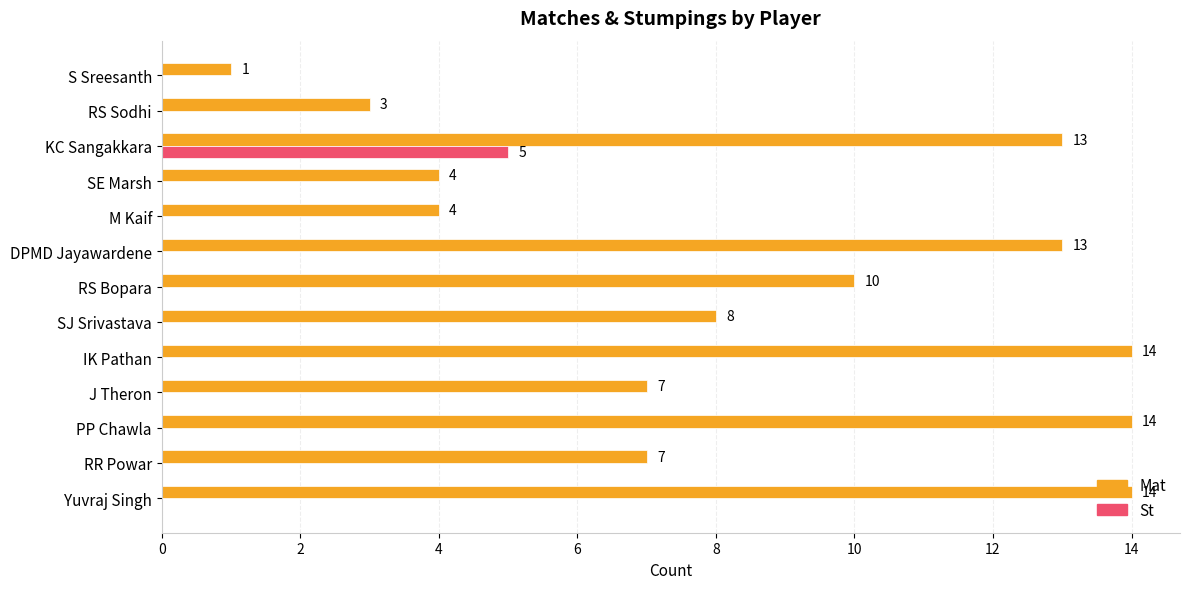

How many St values are between 0 and 1?

12